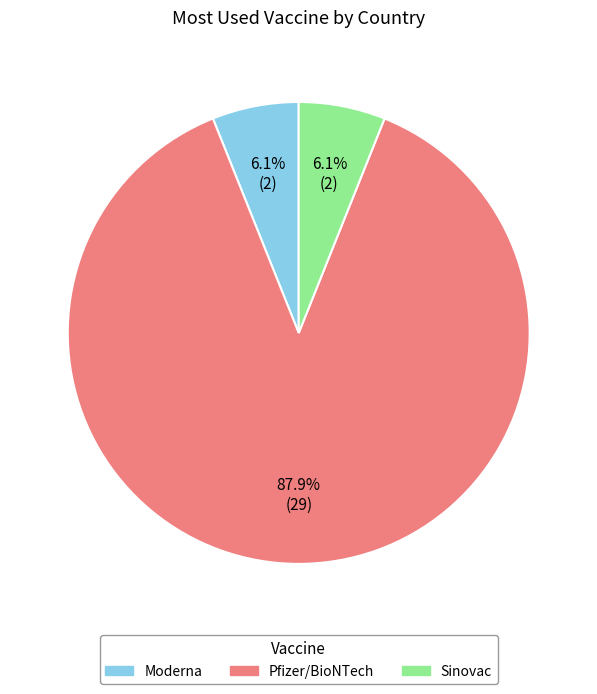

What percentage is NOT represented by Moderna?

93.9%